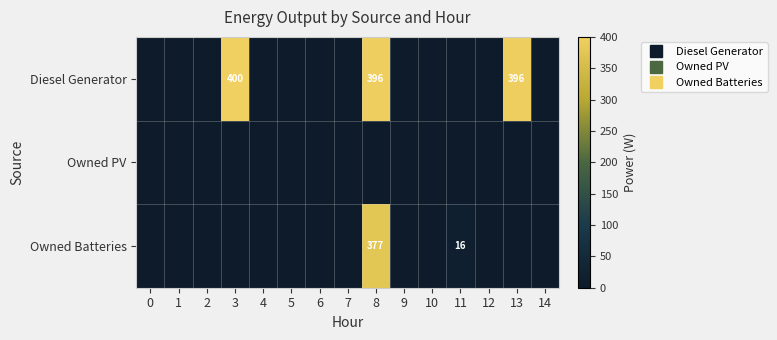

What is the sum of all Diesel Generator values?

1192